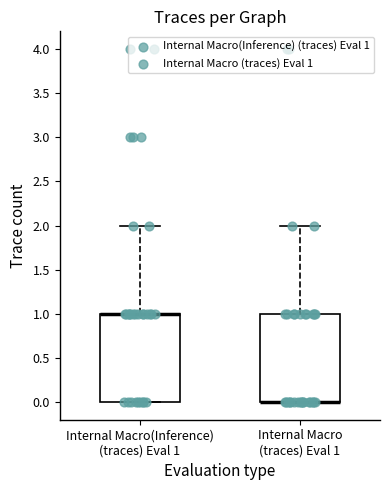

Reading left to right, read every box against the y-axis: the position of its median line, the range the box covers, and the ends of its whiskers. The values are not printed on the chart, so give them approximately, as read against the axis.

Internal Macro(Inference) (traces) Eval 1: median 1 (drawn on the box's upper edge), box 0 to 1, whiskers 0 to 2
Internal Macro (traces) Eval 1: median 0 (drawn on the box's lower edge), box 0 to 1, whiskers 0 to 2